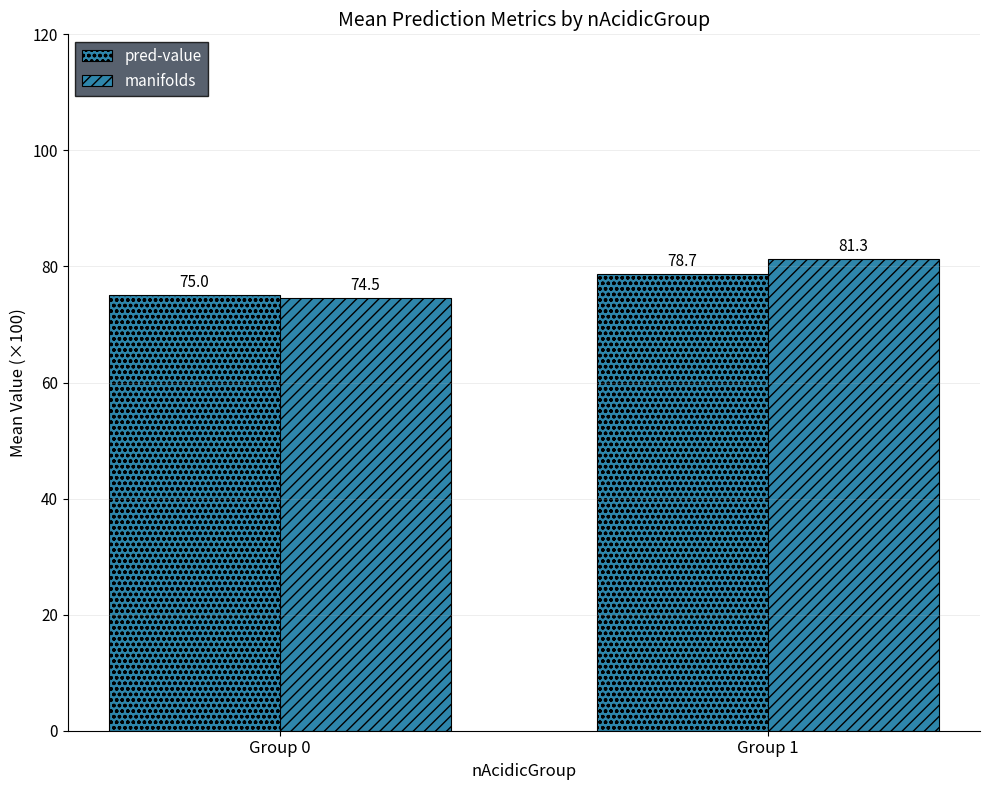

Rank the series by their maximum value, from lowest to highest.

pred-value, manifolds